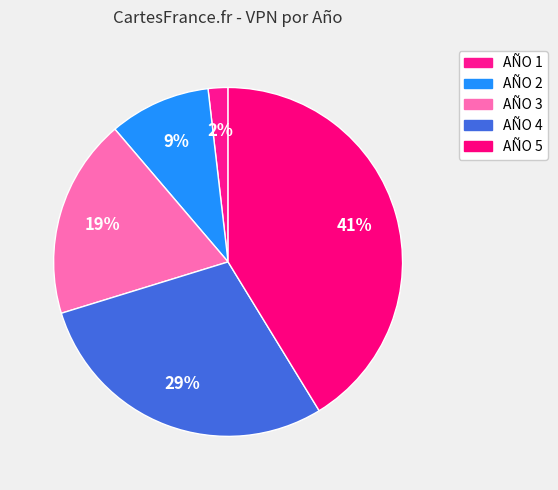

Count the number of slices in the pie.

5